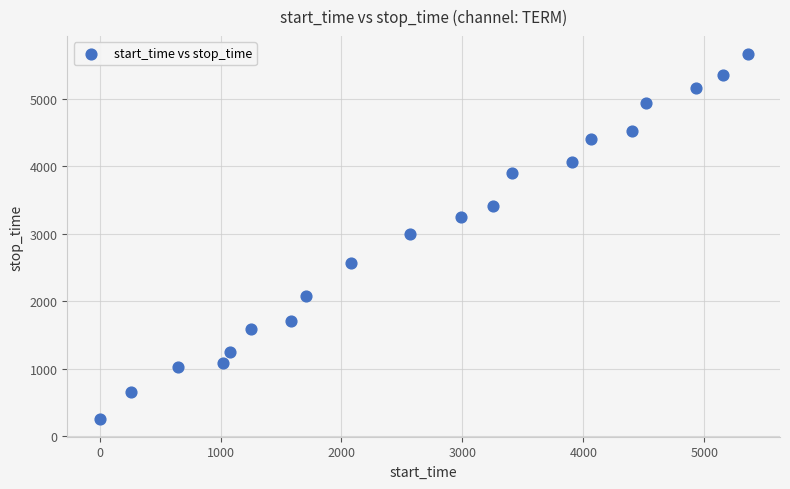

What is the range of Y values (max minus min)?

5398